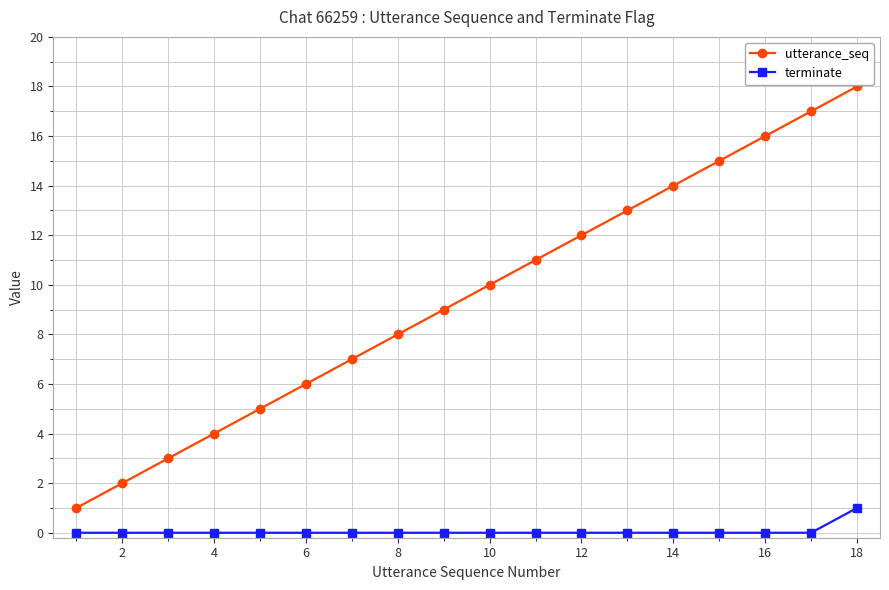

True or false: utterance_seq and terminate intersect in this chart.

False